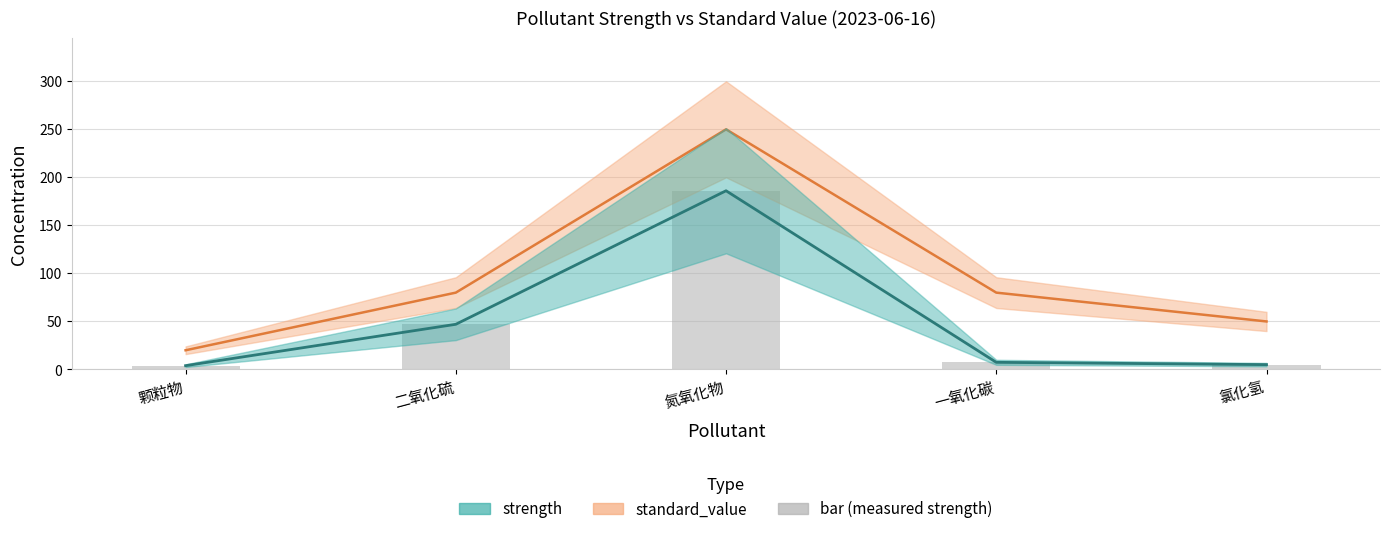

Reading left to right, what are all the values shown in this chart?

standard_value_line: 20.0	80.0	250.0	80.0	50.0
strength_line: 4.0	47.0	186.0	7.5	5.1